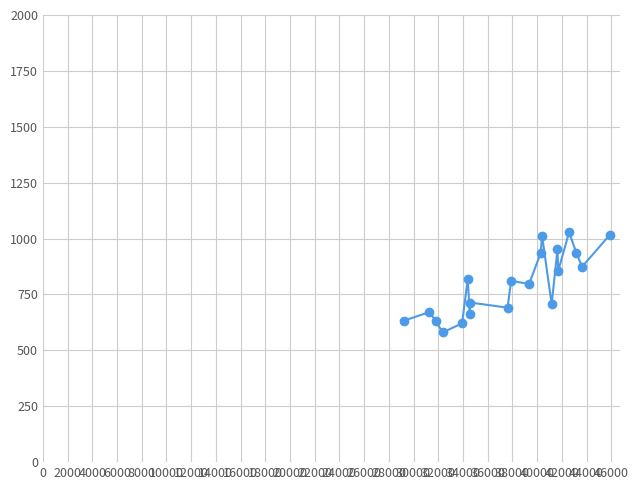

What is the sum of all values?

15949